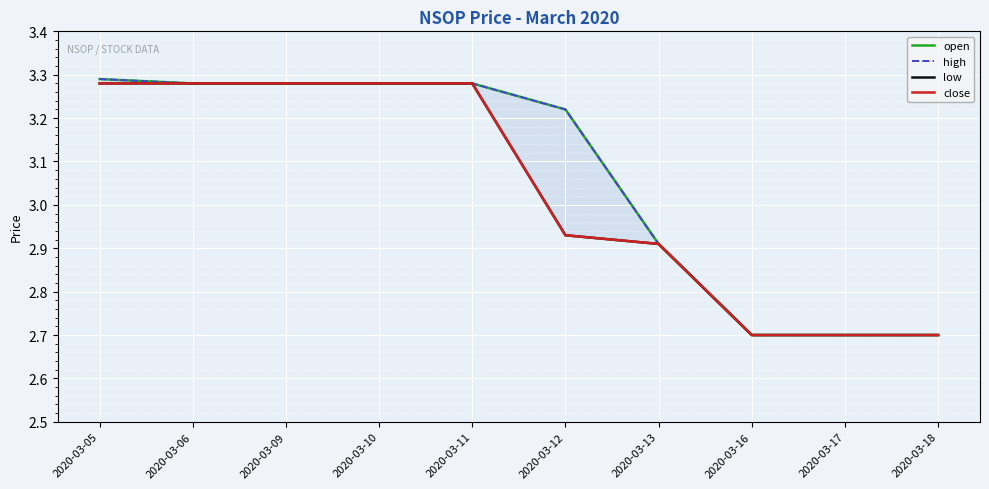

What is the value of the open point at the 1st from the left?

3.3